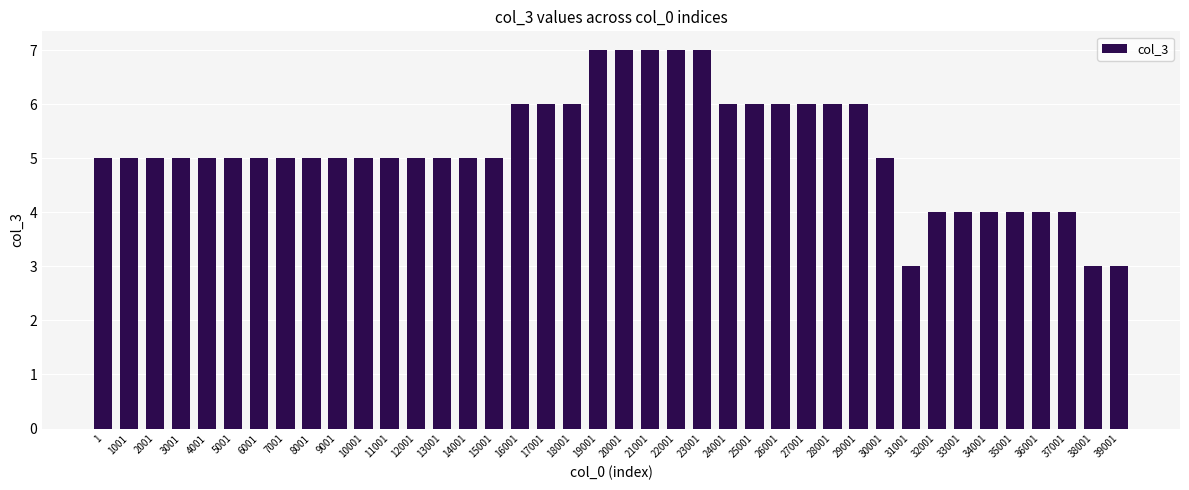

Reading left to right, transcribe all the data shown in this chart.

5	5	5	5	5	5	5	5	5	5	5	5	5	5	5	5	6	6	6	7	7	7	7	7	6	6	6	6	6	6	5	3	4	4	4	4	4	4	3	3